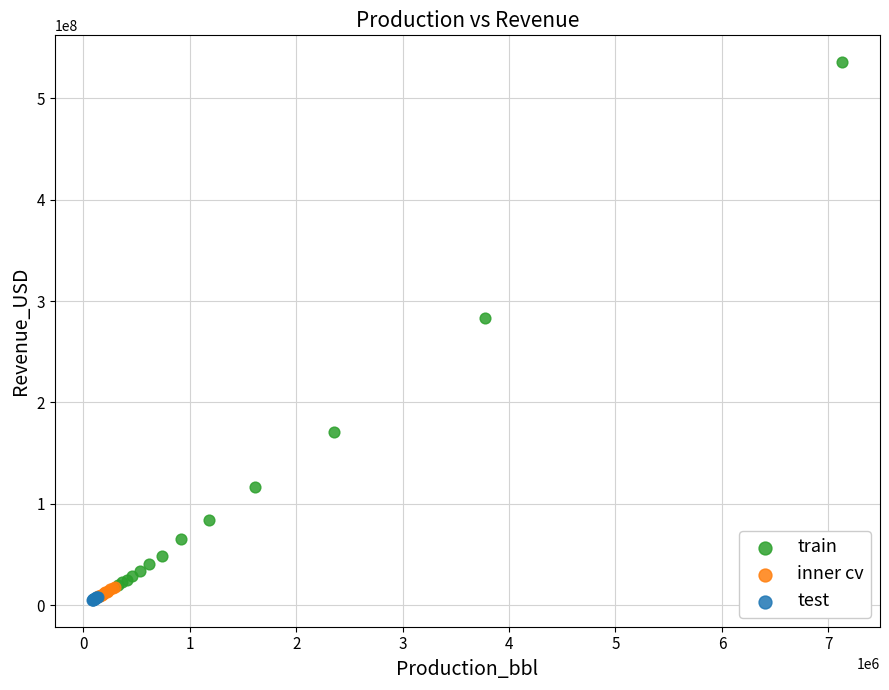

Which series has the widest spread of Y values?

train